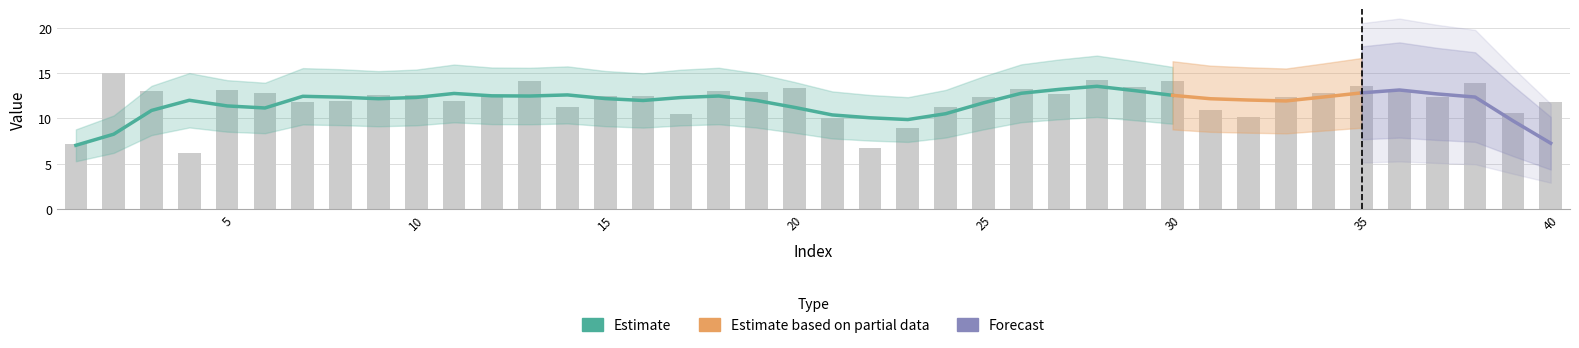

What is the ratio of the value at 19 to the value at 11?

1.1